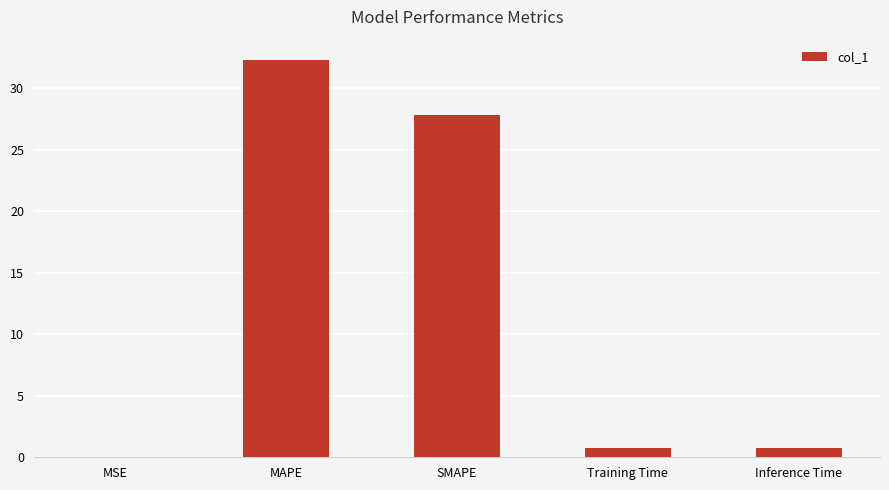

What is the sum of all values?

61.7